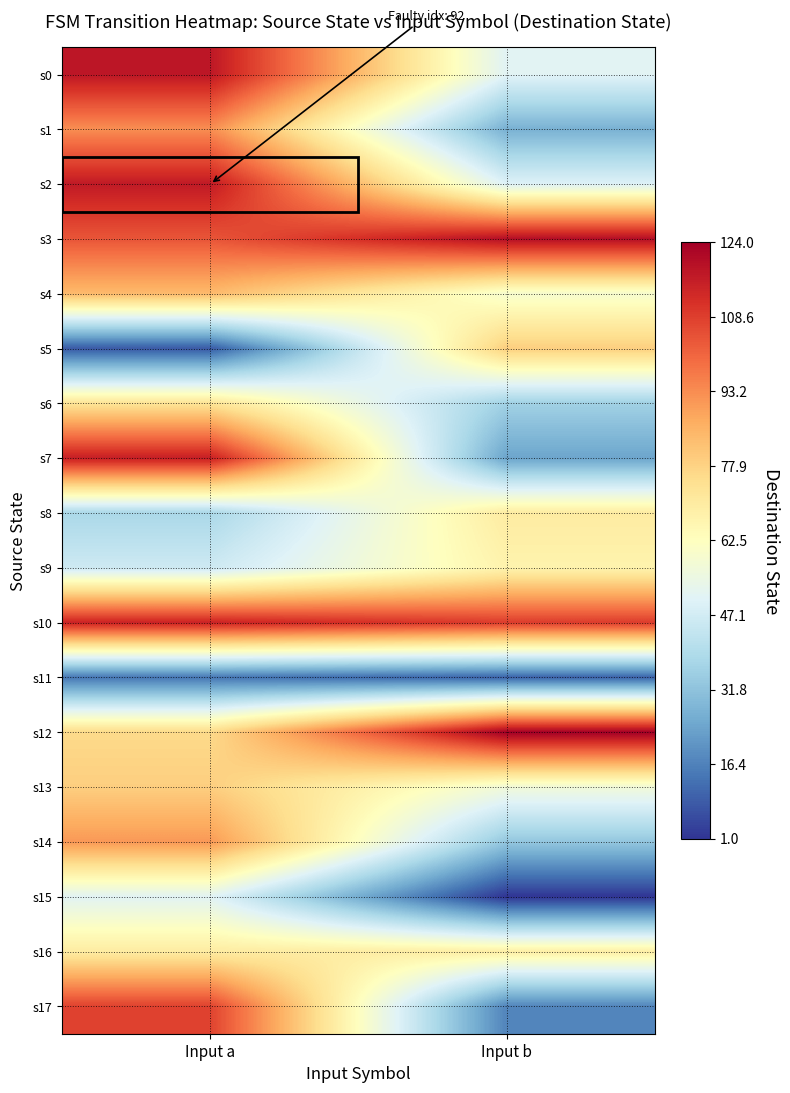

At Input b, list the series in order from largest to smallest.

s12, s3, s10, s5, s8, s16, s9, s4, s13, s0, s2, s6, s14, s1, s7, s17, s11, s15